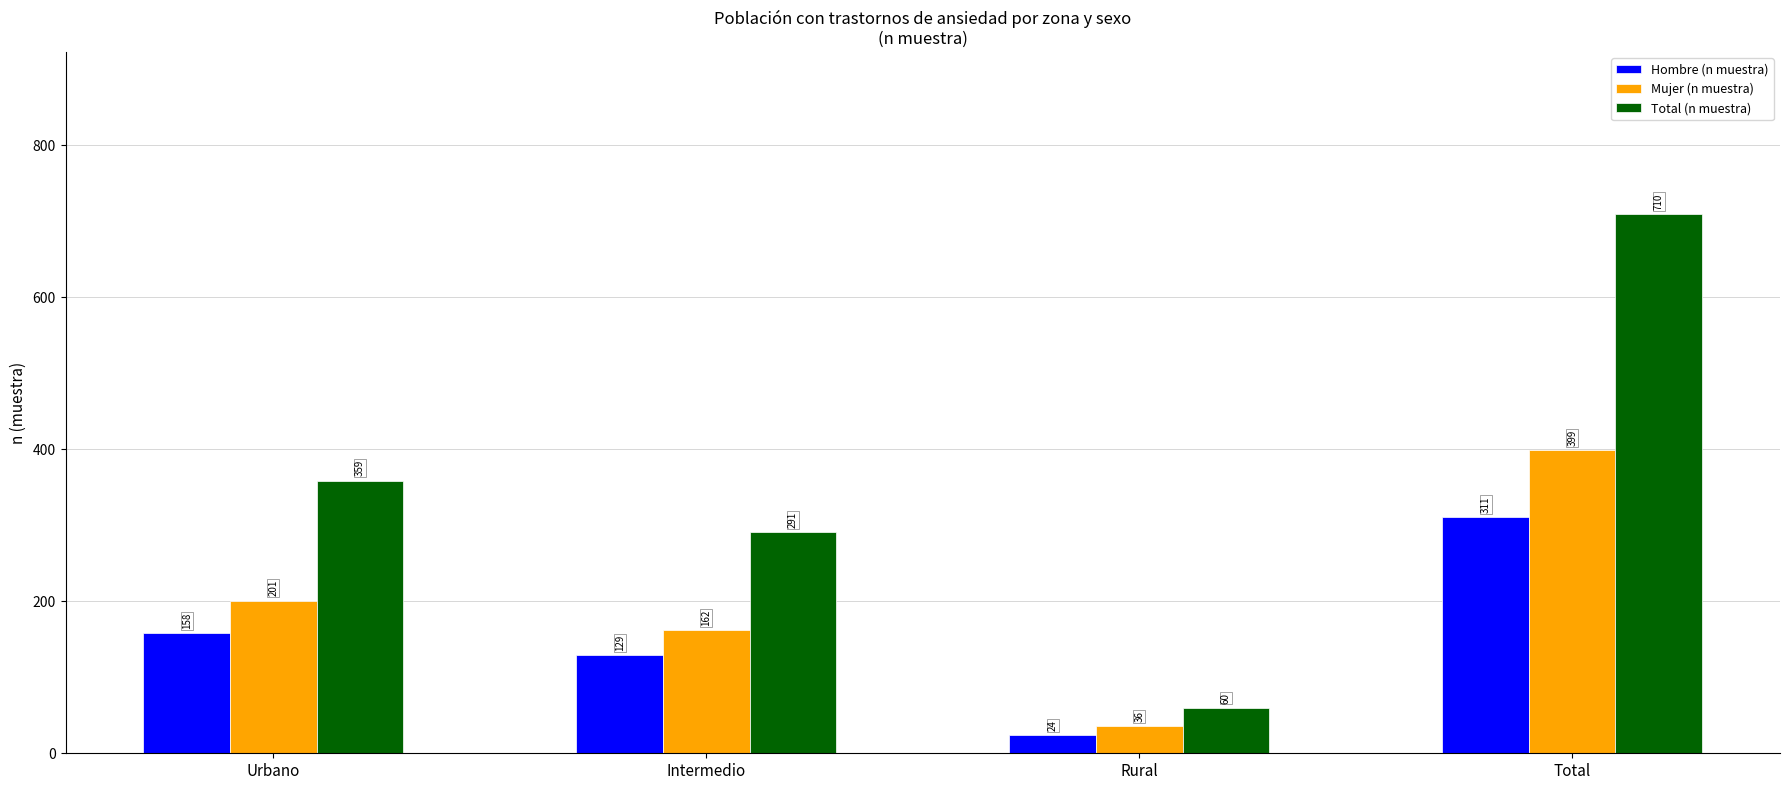

Which series has the largest total across all categories?

Total (n muestra)